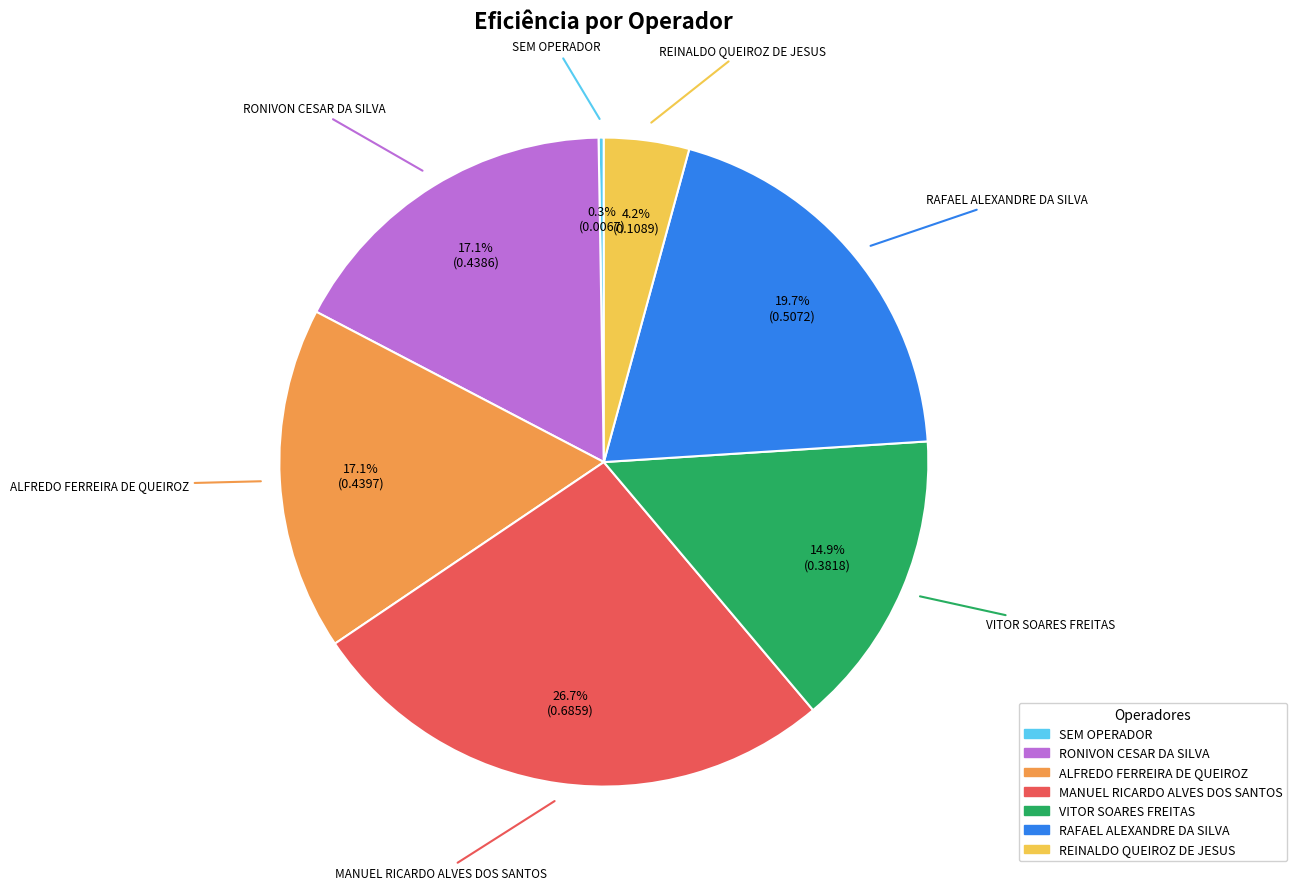

Is there a majority slice in this chart?

No